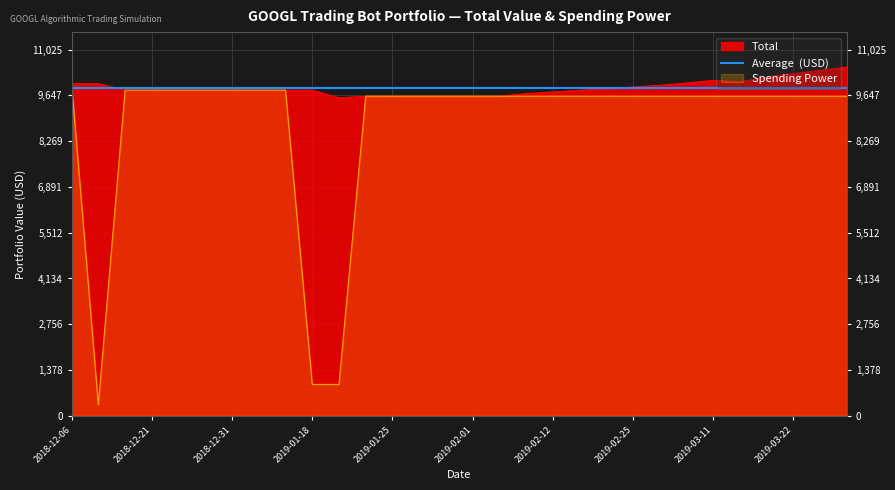

What is the label of the 16th point from the left?

2019-02-01